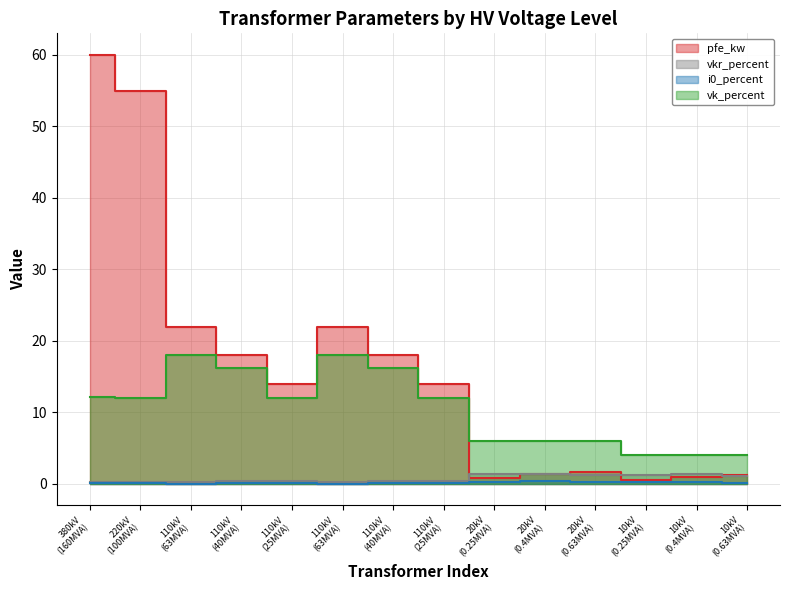

True or false: vk_percent has a value of 6.0 at 20kV (0.4MVA).

True